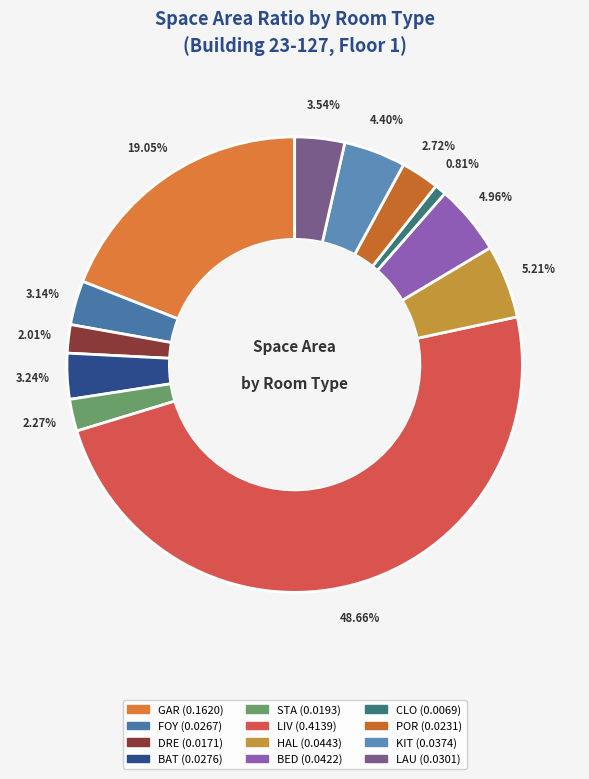

What percentage is the STA slice, to the nearest percent?

2%